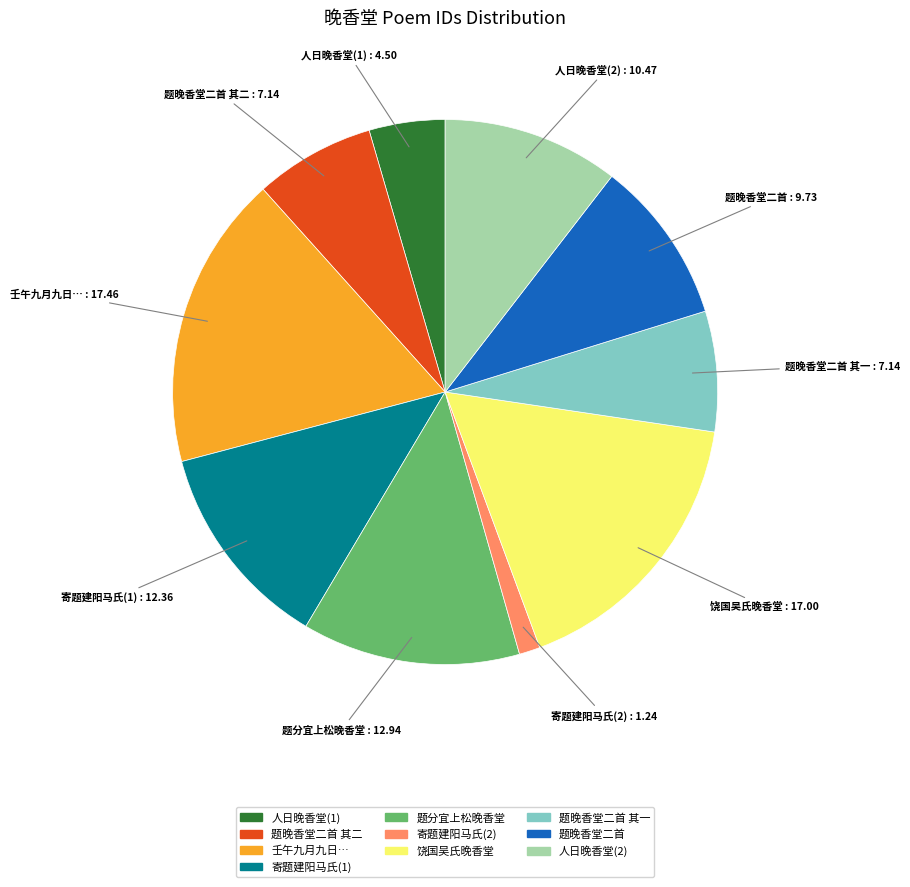

Is there a majority slice in this chart?

No